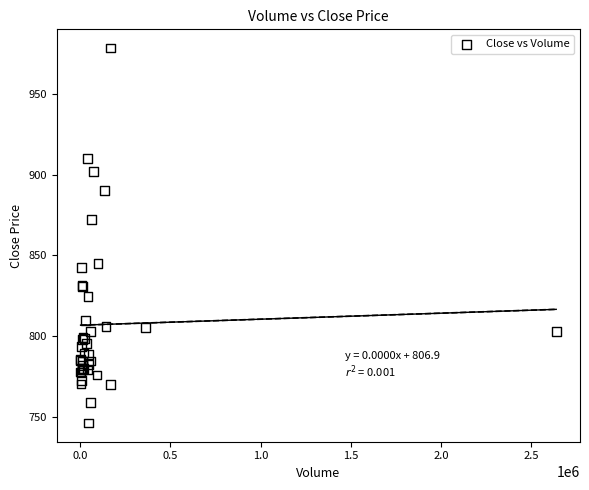

What Y value in the scatter plot is closest to 862?

872.1